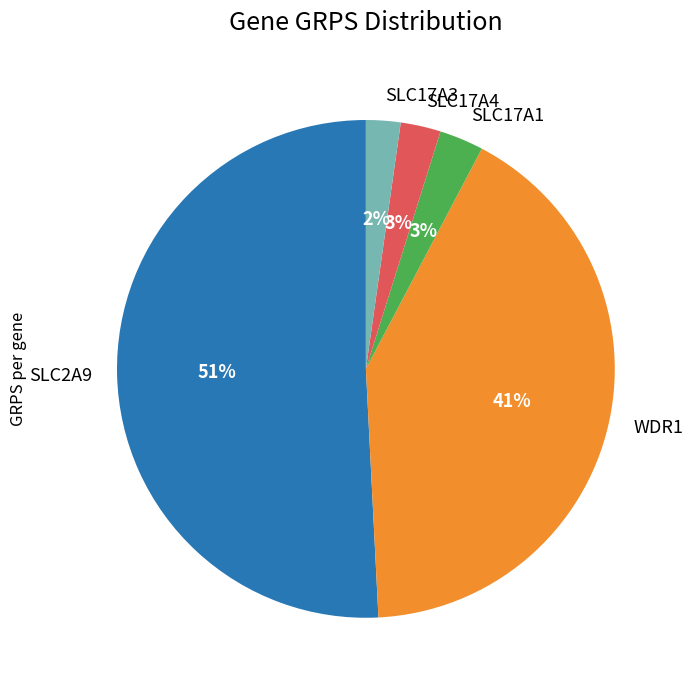

To the nearest percent, what portion does SLC2A9 represent?

51%